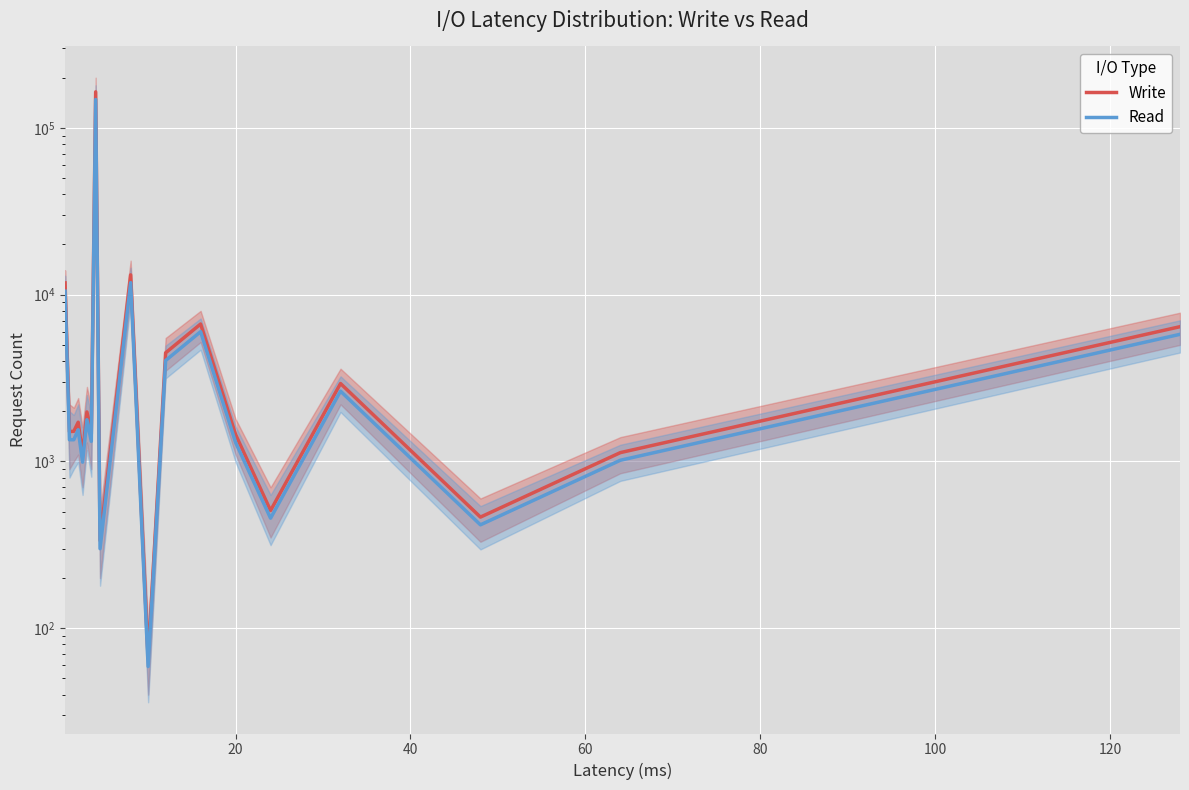

How many lines are shown in the chart?

2